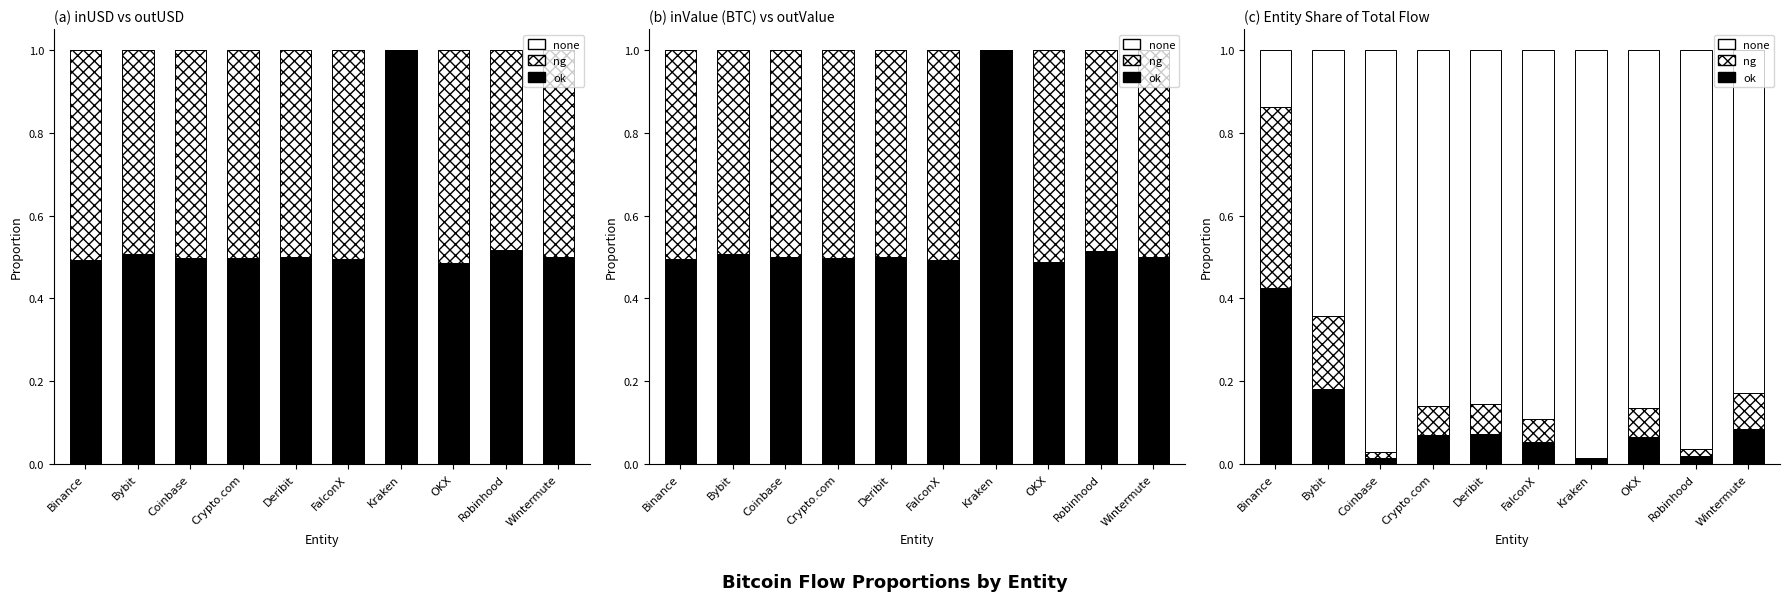

Reading left to right, what are all the values shown in this chart?

ok: Binance=0.4	Bybit=0.2	Coinbase=0.0	Crypto.com=0.1	Deribit=0.1	FalconX=0.1	Kraken=0.0	OKX=0.1	Robinhood=0.0	Wintermute=0.1
ng: Binance=0.4	Bybit=0.2	Coinbase=0.0	Crypto.com=0.1	Deribit=0.1	FalconX=0.1	Kraken=0.0	OKX=0.1	Robinhood=0.0	Wintermute=0.1
none: Binance=0.1	Bybit=0.6	Coinbase=1.0	Crypto.com=0.9	Deribit=0.9	FalconX=0.9	Kraken=1.0	OKX=0.9	Robinhood=1.0	Wintermute=0.8